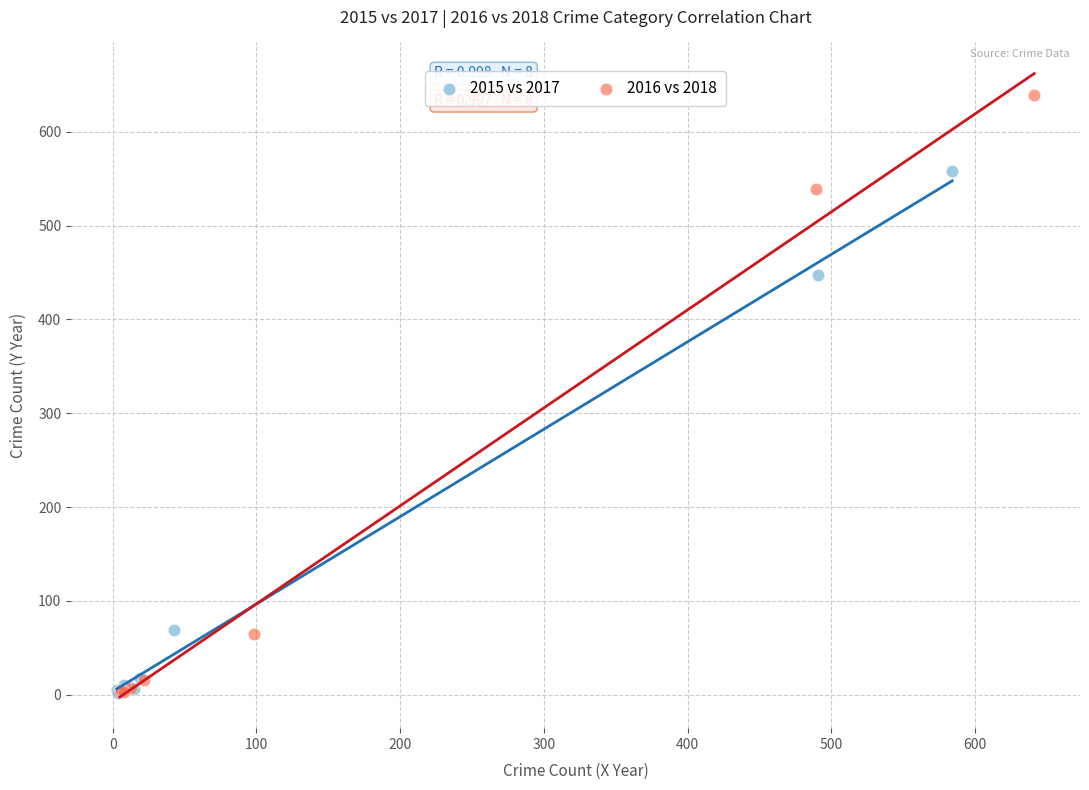

Which series has the largest Y range (max minus min)?

2016 vs 2018